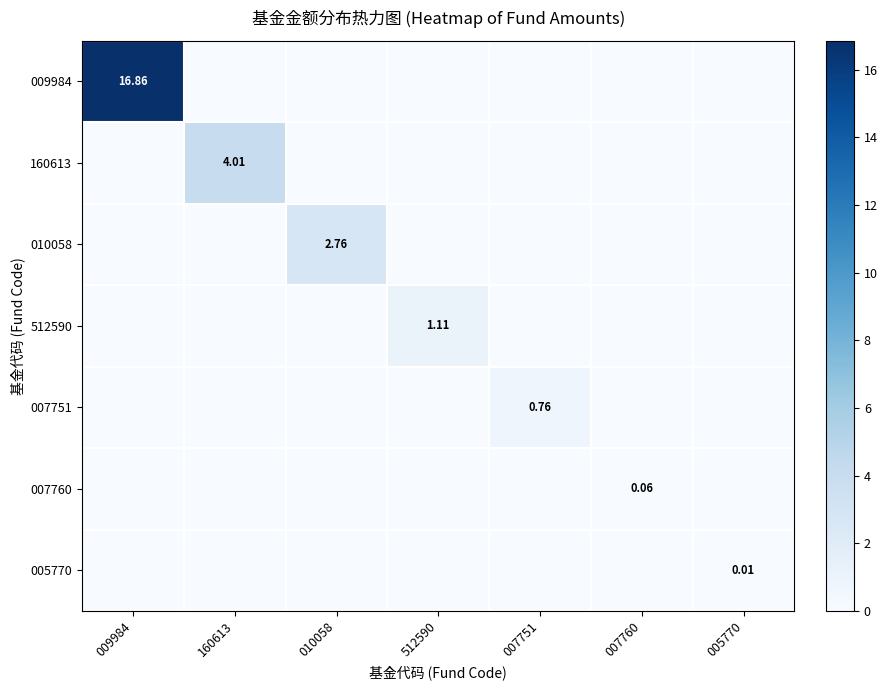

True or false: 512590 has a value of 0.0 at 005770.

True